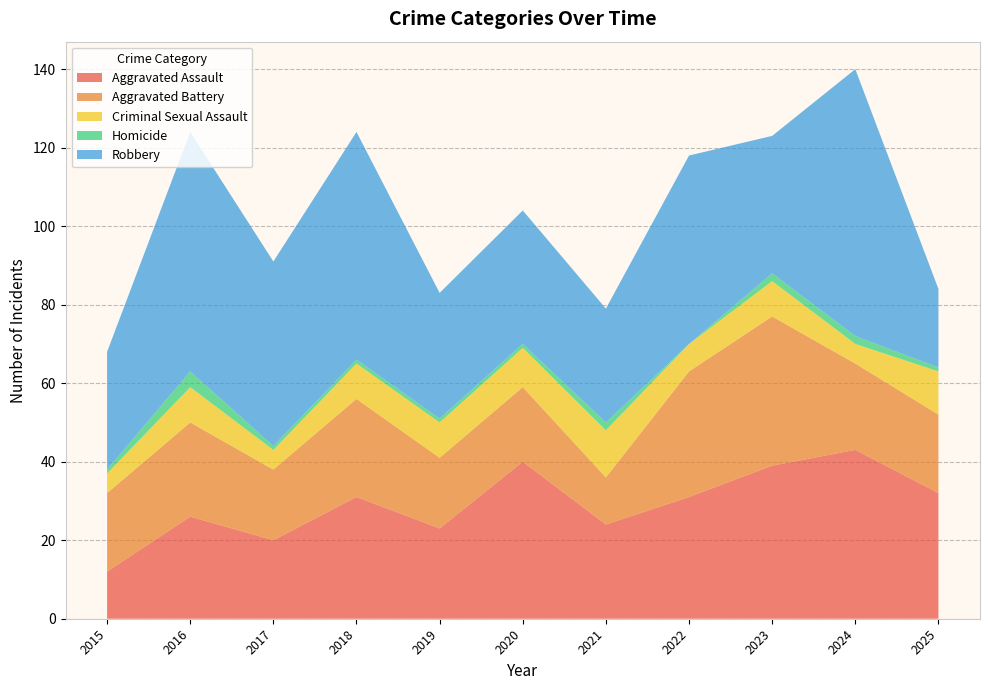

Reading left to right, transcribe all the data shown in this chart.

Aggravated Assault: 12	26	20	31	23	40	24	31	39	43	32
Aggravated Battery: 20	24	18	25	18	19	12	32	38	22	20
Criminal Sexual Assault: 5	9	5	9	9	10	12	7	9	5	11
Homicide: 1	4	1	1	1	1	2	0	2	2	1
Robbery: 30	61	47	58	32	34	29	48	35	68	20